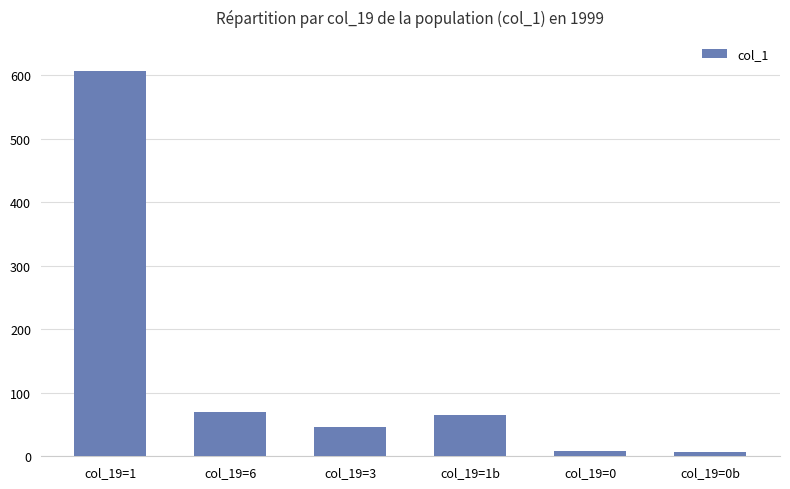

What is the maximum value shown in the chart?

606